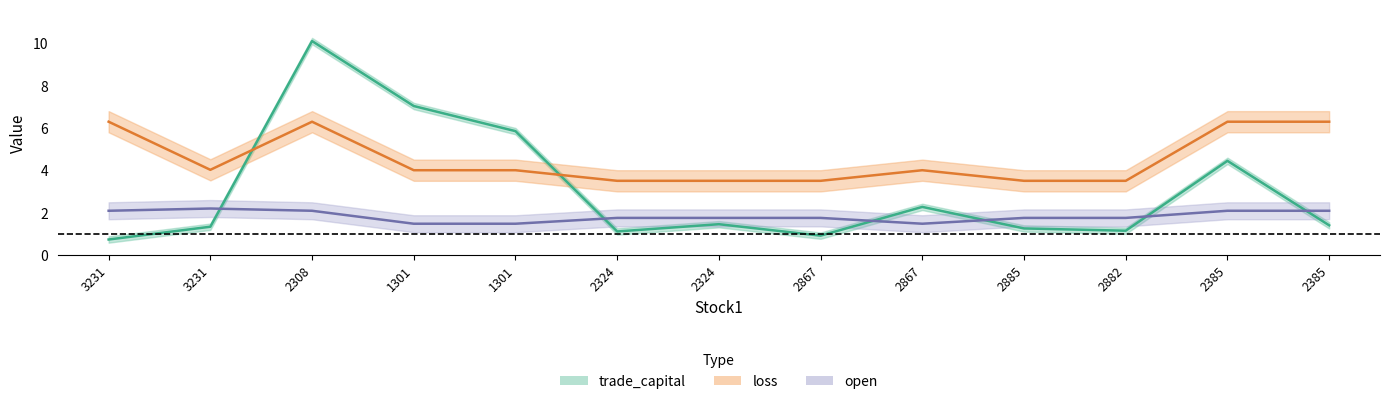

The loss series shows 6.2 at 2867. True or false?

False